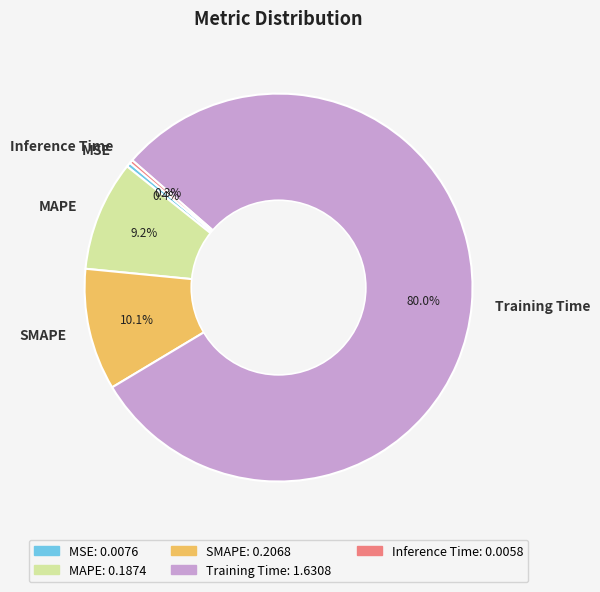

To the nearest percent, what is the difference between the largest and smallest slice percentages?

80%